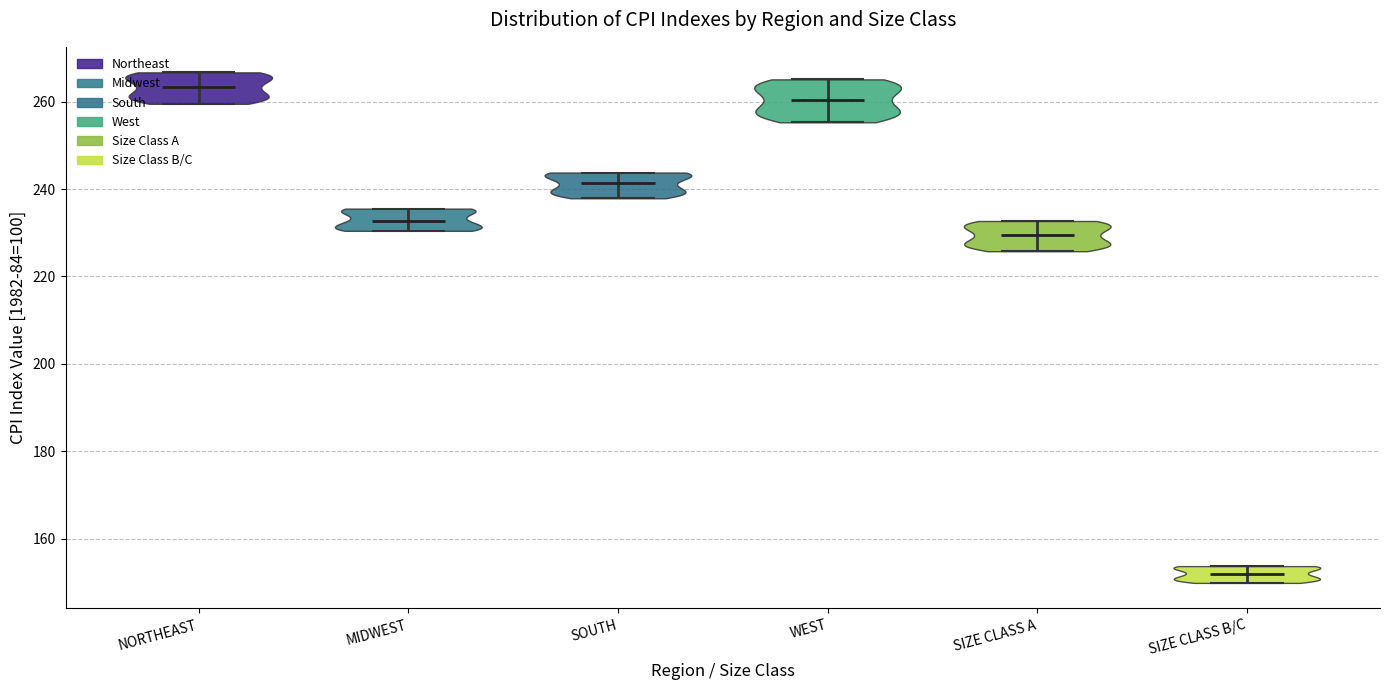

What is the highest point the violin for MIDWEST reaches on the y-axis? The values are not printed on the chart, so give them approximately, as read against the axis.

236